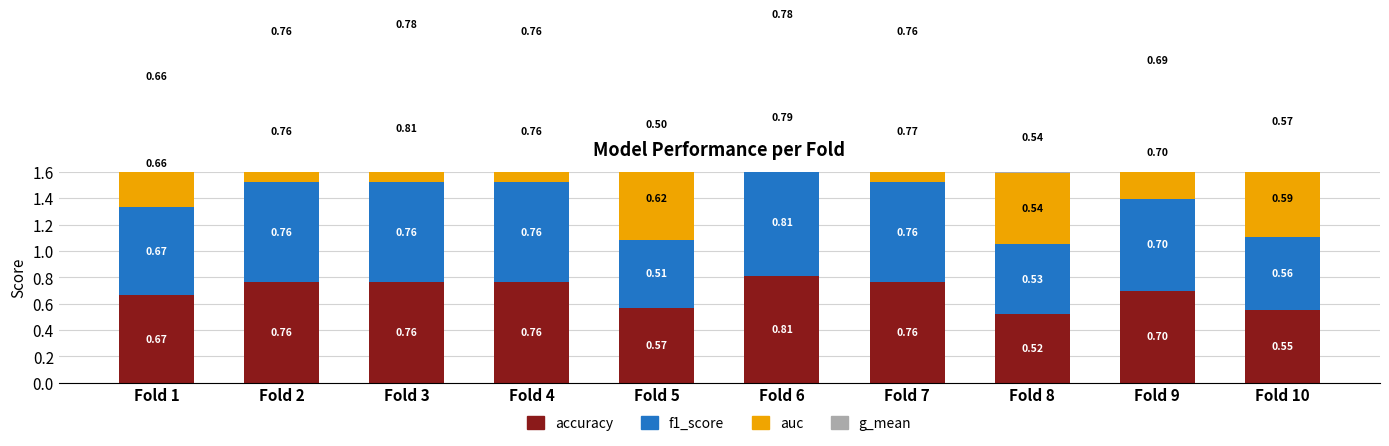

What is the sum of all accuracy values?

6.9